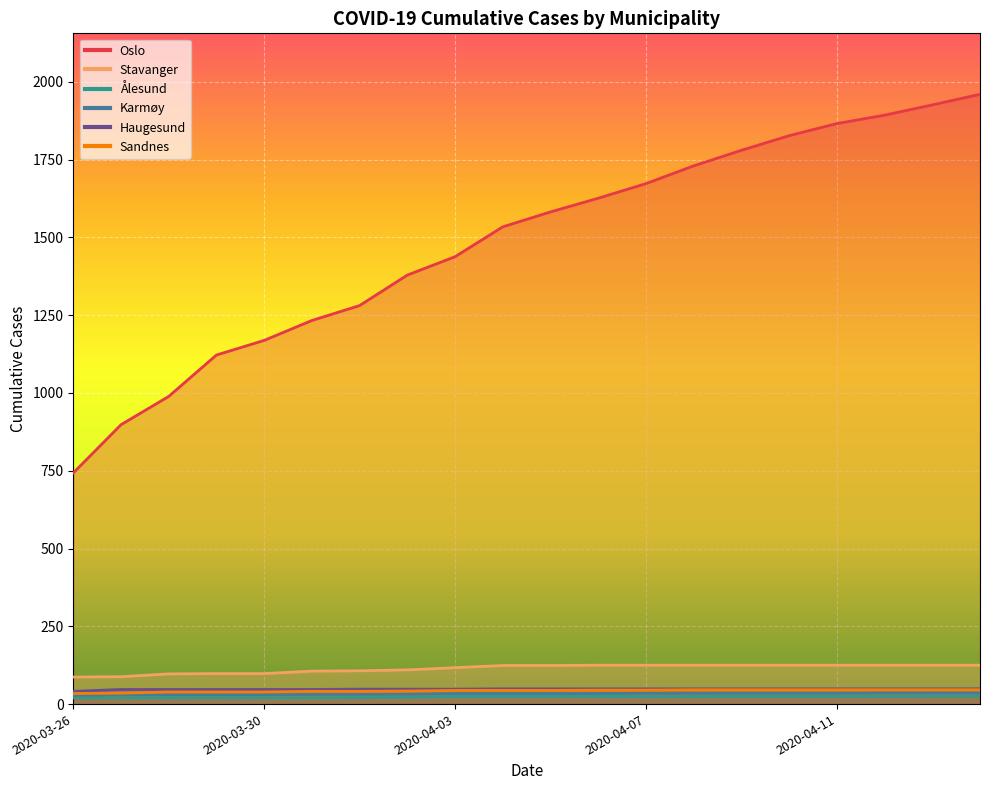

List the series in order of their peak value, highest first.

Oslo, Stavanger, Haugesund, Sandnes, Karmøy, Ålesund